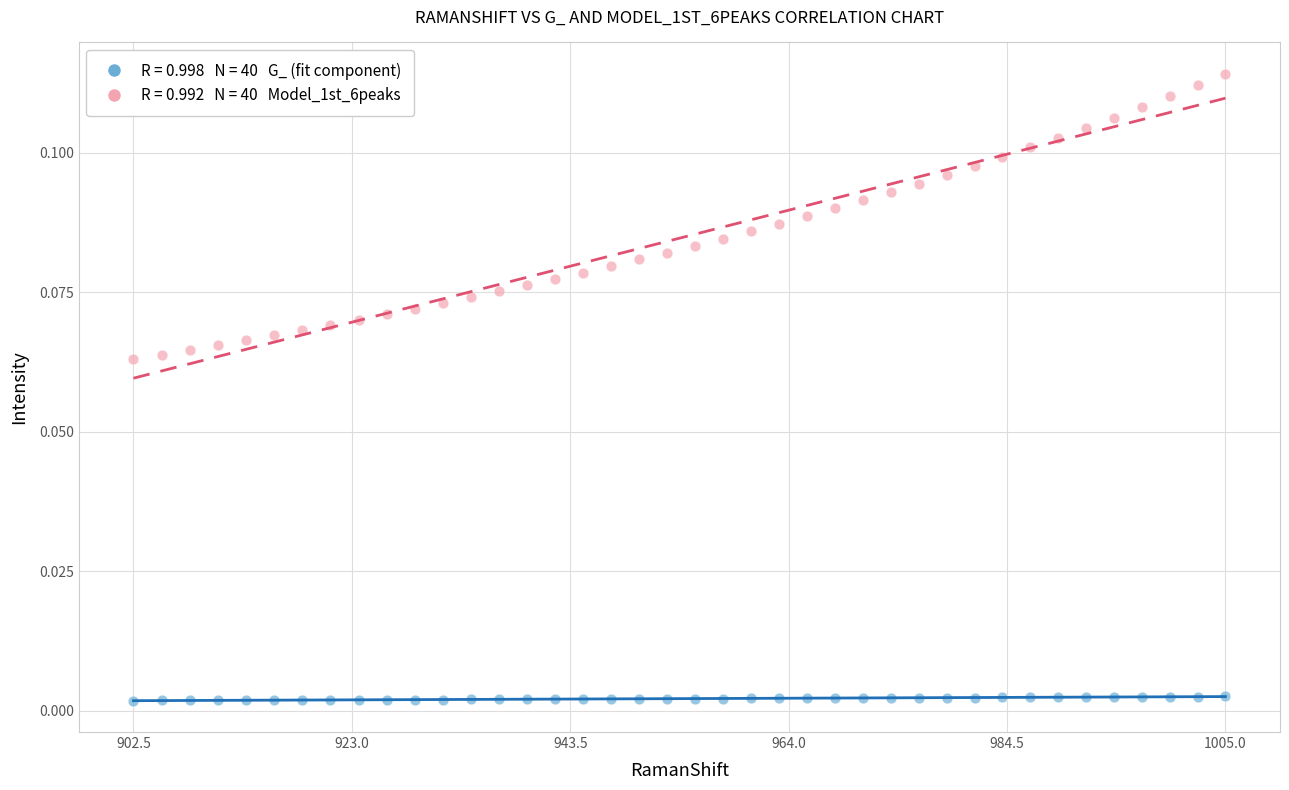

Across all data points, what is the range of X values (max minus min)?

102.6